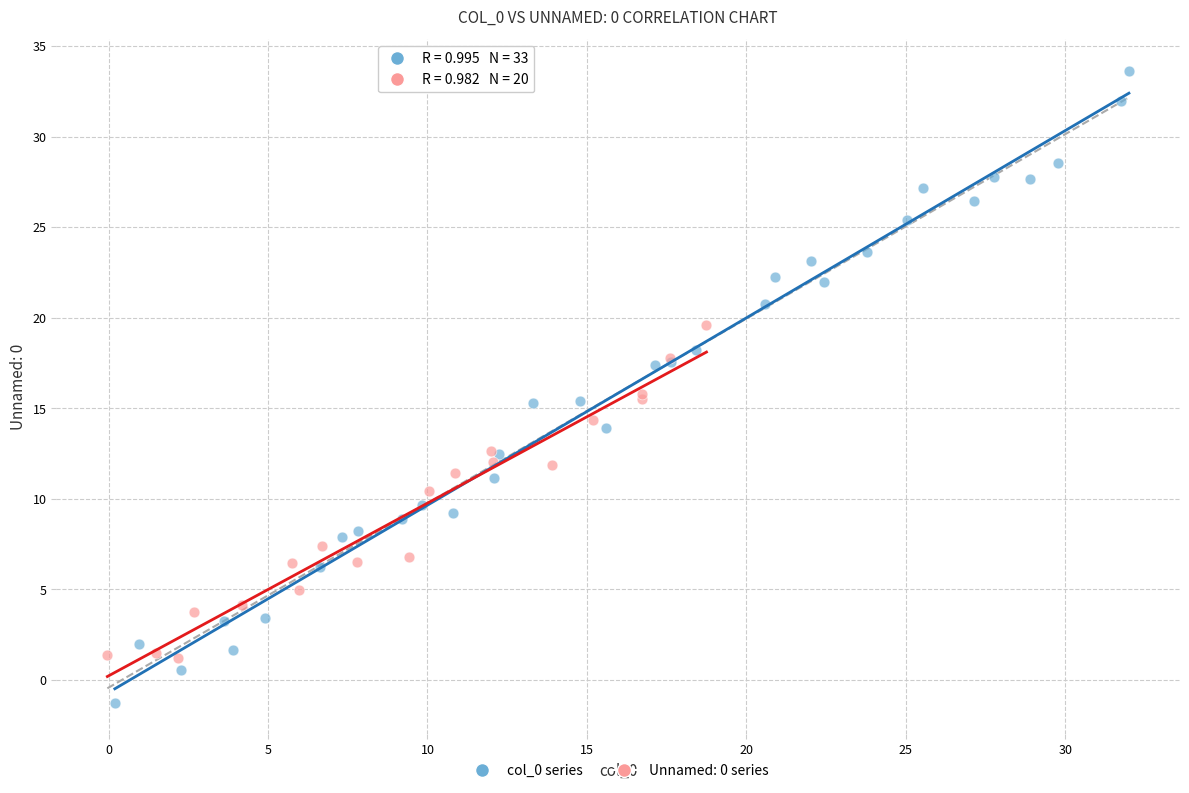

Which series reaches the minimum Y coordinate?

col_0 series